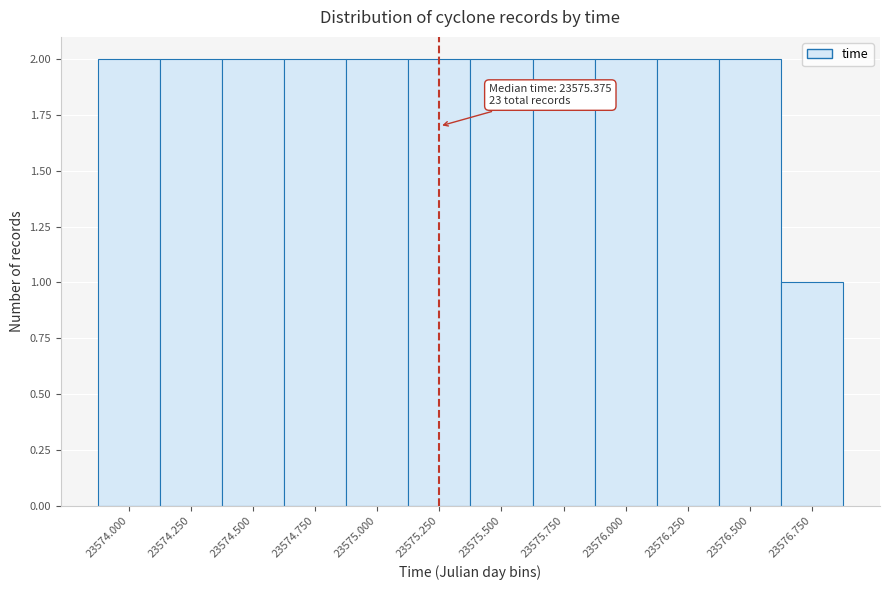

Reading left to right, list all the values displayed in this chart.

2	2	2	2	2	2	2	2	2	2	2	1